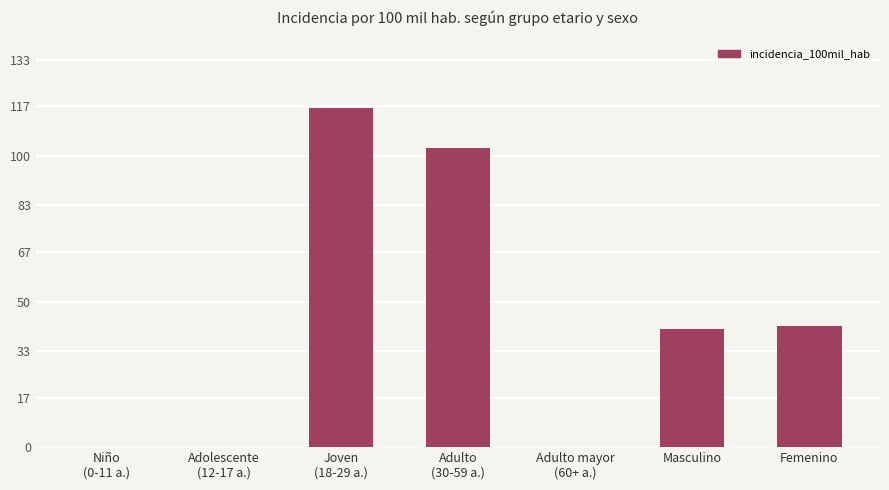

Reading left to right, what are all the values shown in this chart?

0.0	0.0	116.5	102.7	0.0	40.5	41.7